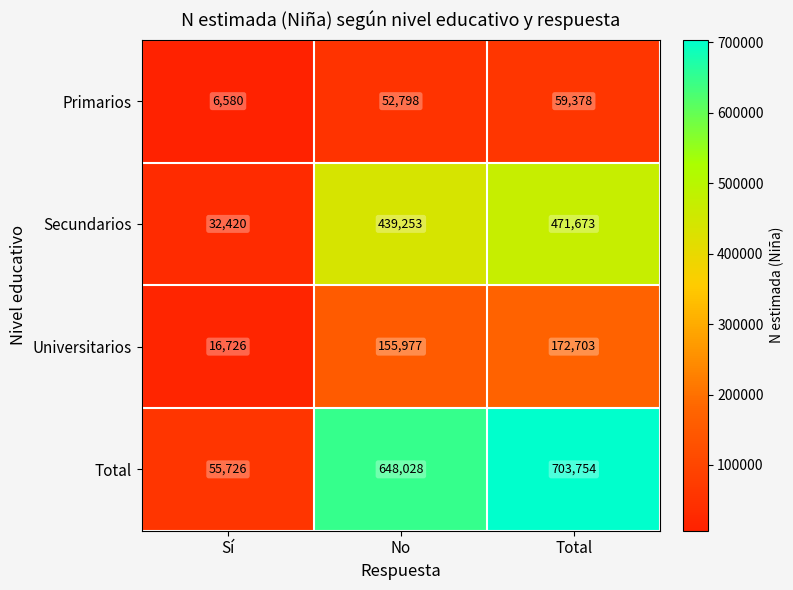

List the labels in order of Total value, largest first.

Total, No, Sí